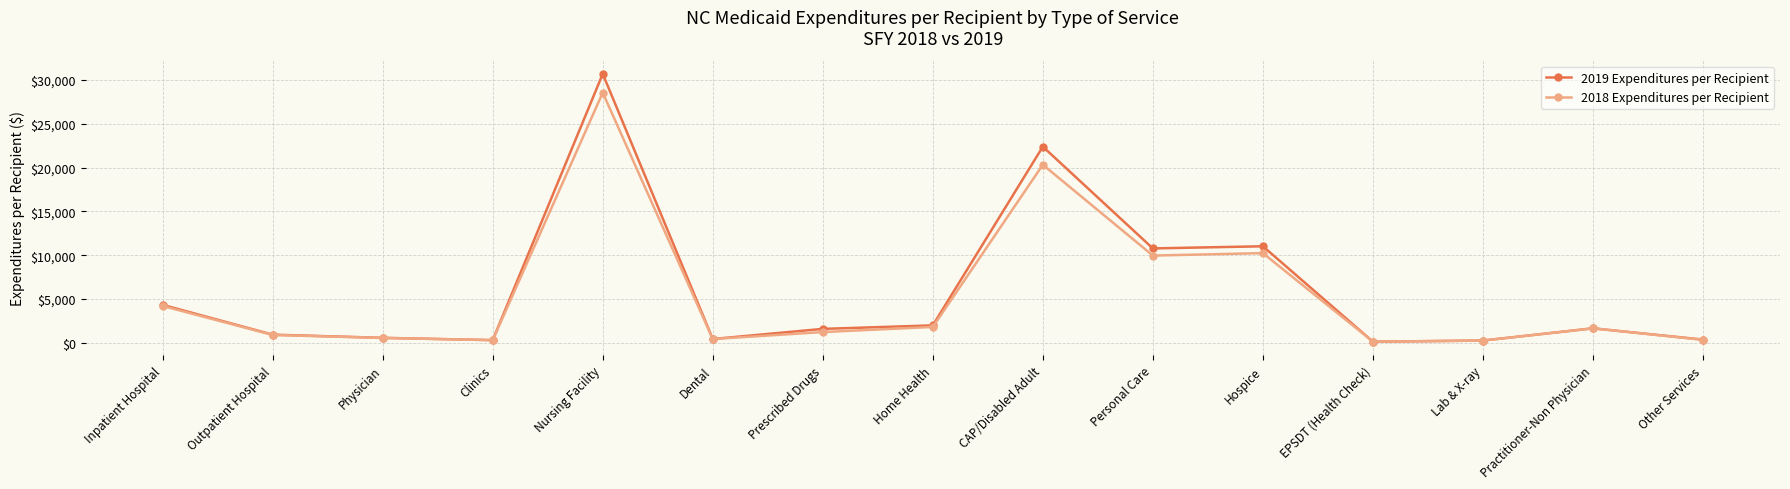

Which series has the largest total across all categories?

2019 Expenditures per Recipient